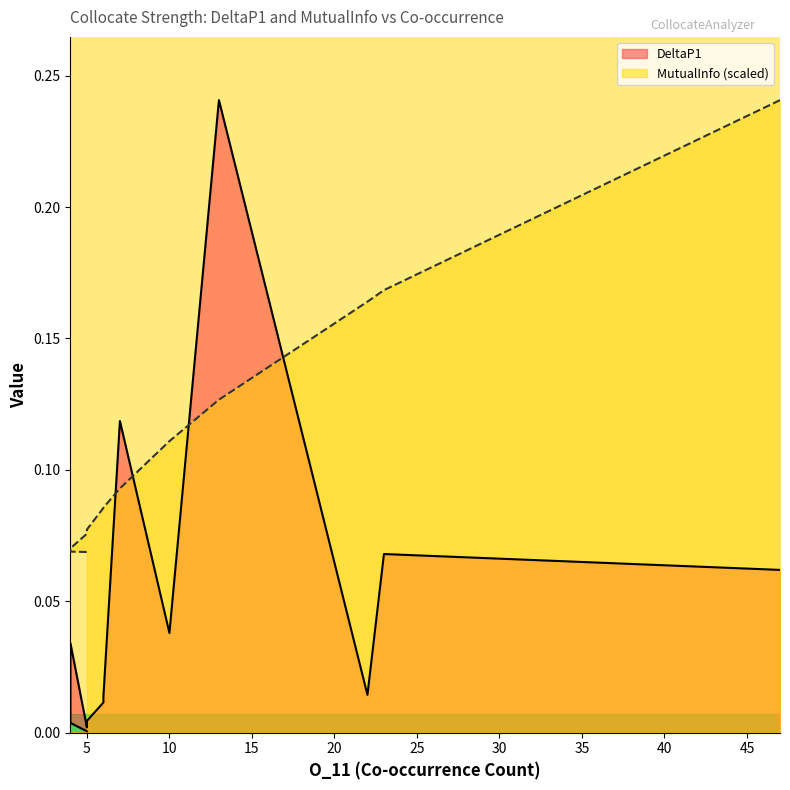

Rank the series at 22 from lowest to highest value.

DeltaP1, MutualInfo